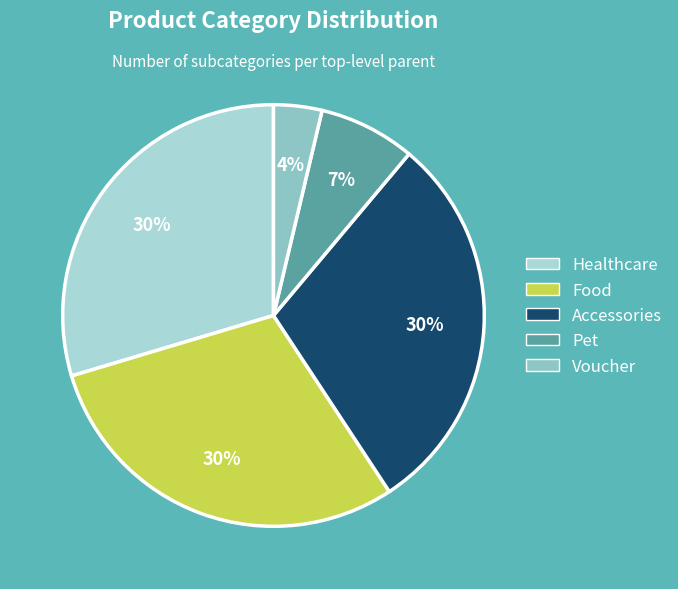

The Food slice represents 17% of the pie. True or false?

False